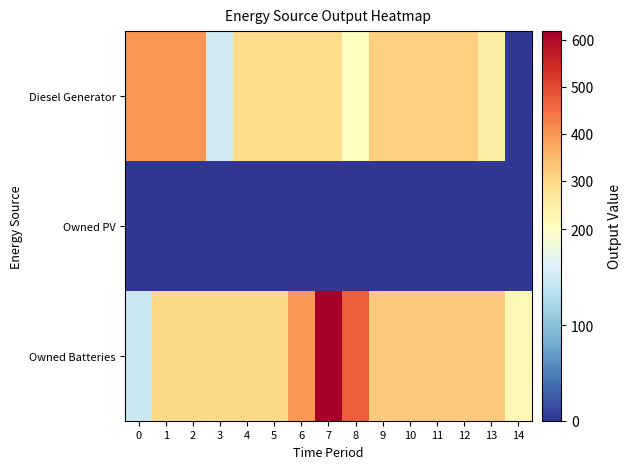

Reading right to left, transcribe all the data shown in this chart.

Diesel Generator: 14=0	13=251	12=311	11=311	10=311	9=311	8=202	7=292	6=292	5=292	4=292	3=150	2=400	1=400	0=400
Owned PV: 14=0	13=0	12=0	11=0	10=0	9=0	8=0	7=0	6=0	5=0	4=0	3=0	2=0	1=0	0=0
Owned Batteries: 14=222	13=323	12=323	11=323	10=323	9=323	8=471	7=618	6=396	5=295	4=295	3=295	2=295	1=295	0=147